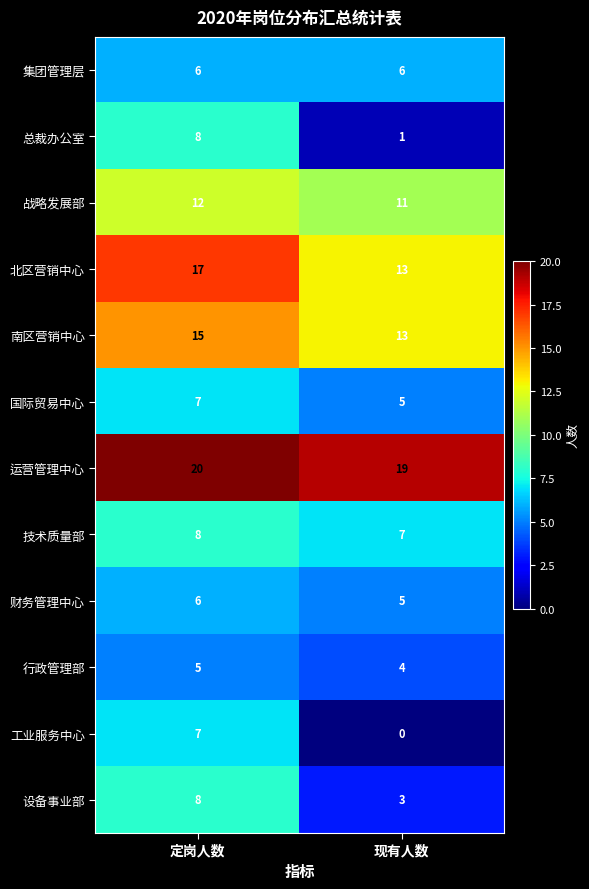

What is the total value across all series at 定岗人数?

119